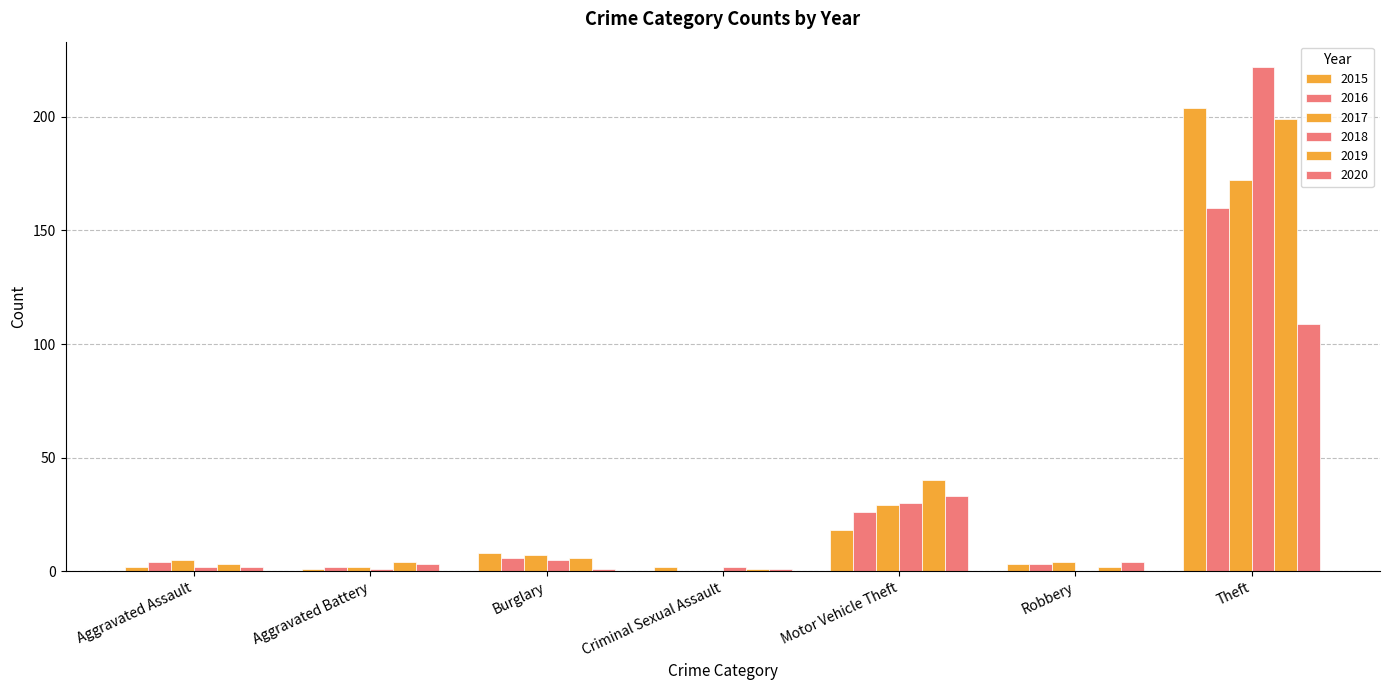

Count the number of data series in this chart.

6